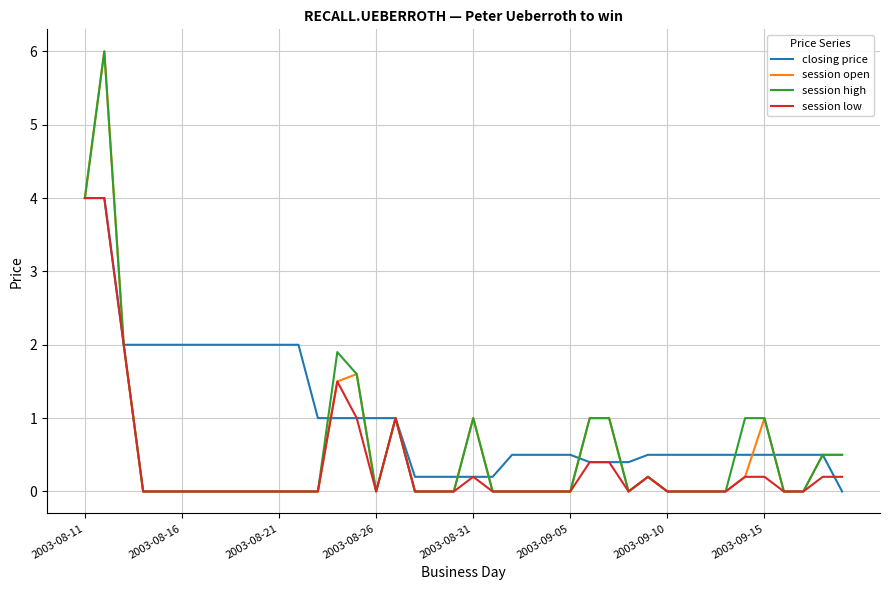

What is the highest value of the closing price series?

4.0